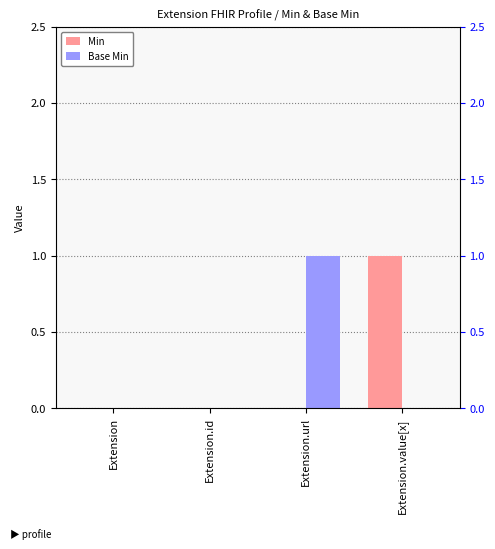

What is the difference between the maximum and minimum values in the Min series?

1